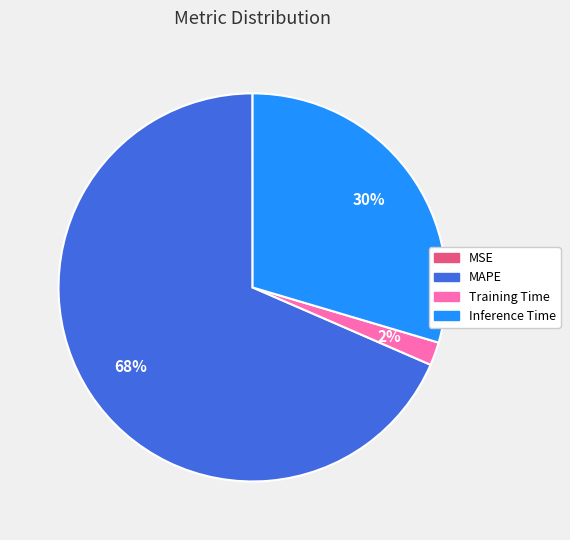

What is the largest slice in the pie chart?

MAPE